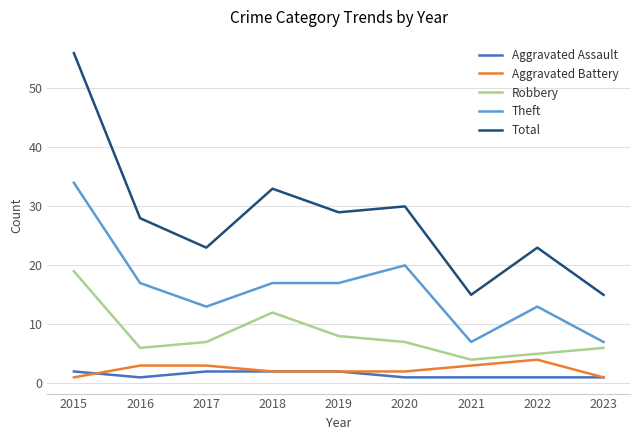

Where is Robbery nearest to the value 11?

2018